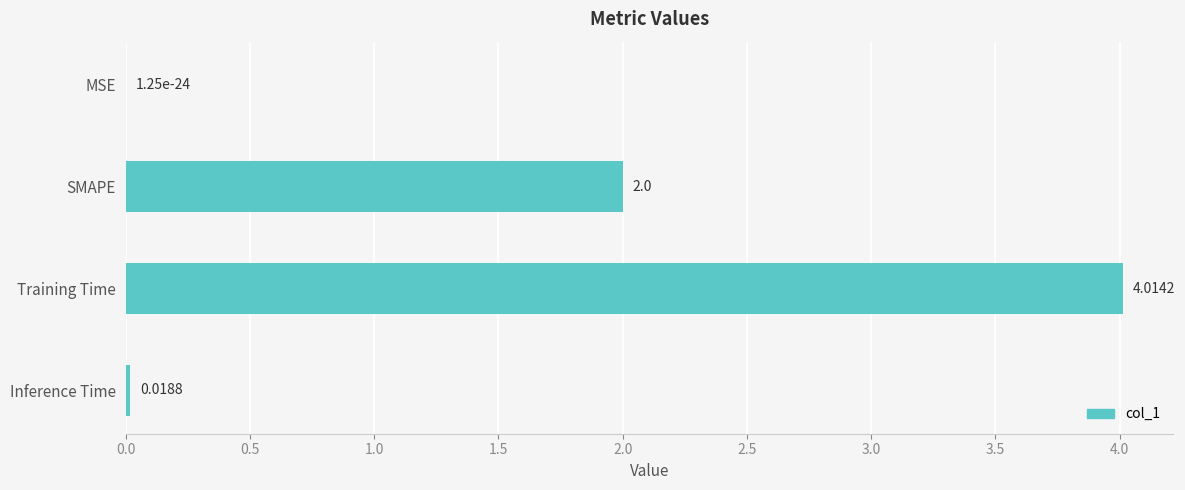

What is the greatest value displayed?

4.0